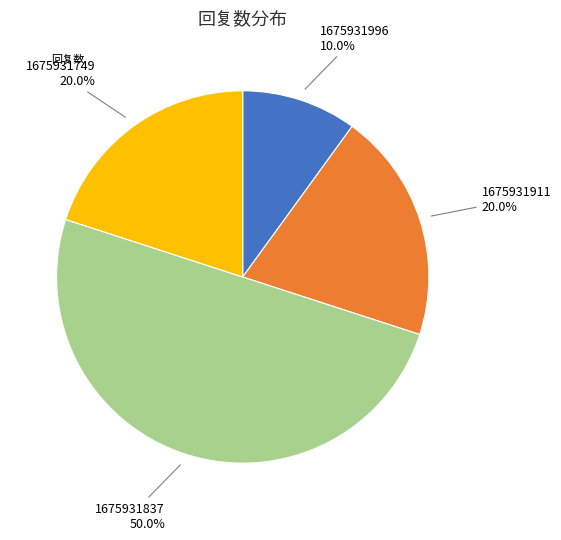

What is the smallest slice in the pie chart?

1675931996